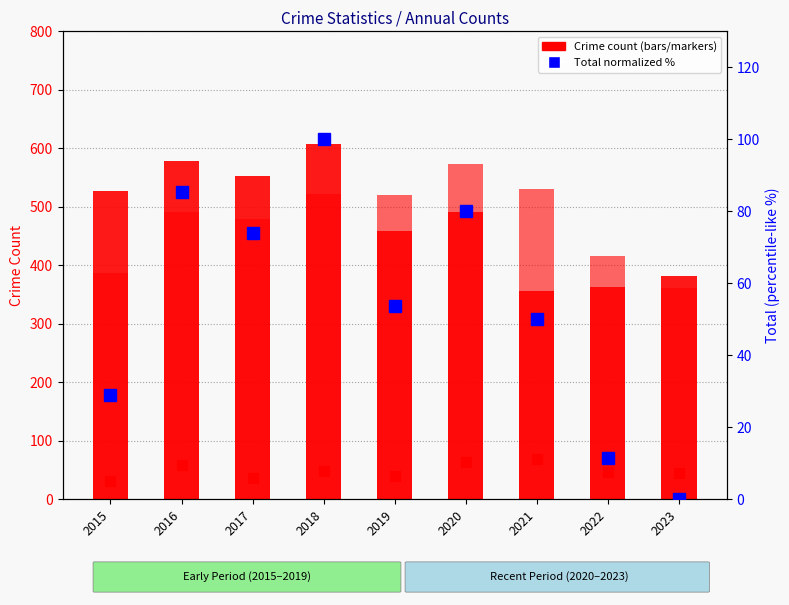

At how many categories does at least one series exceed 117?

9